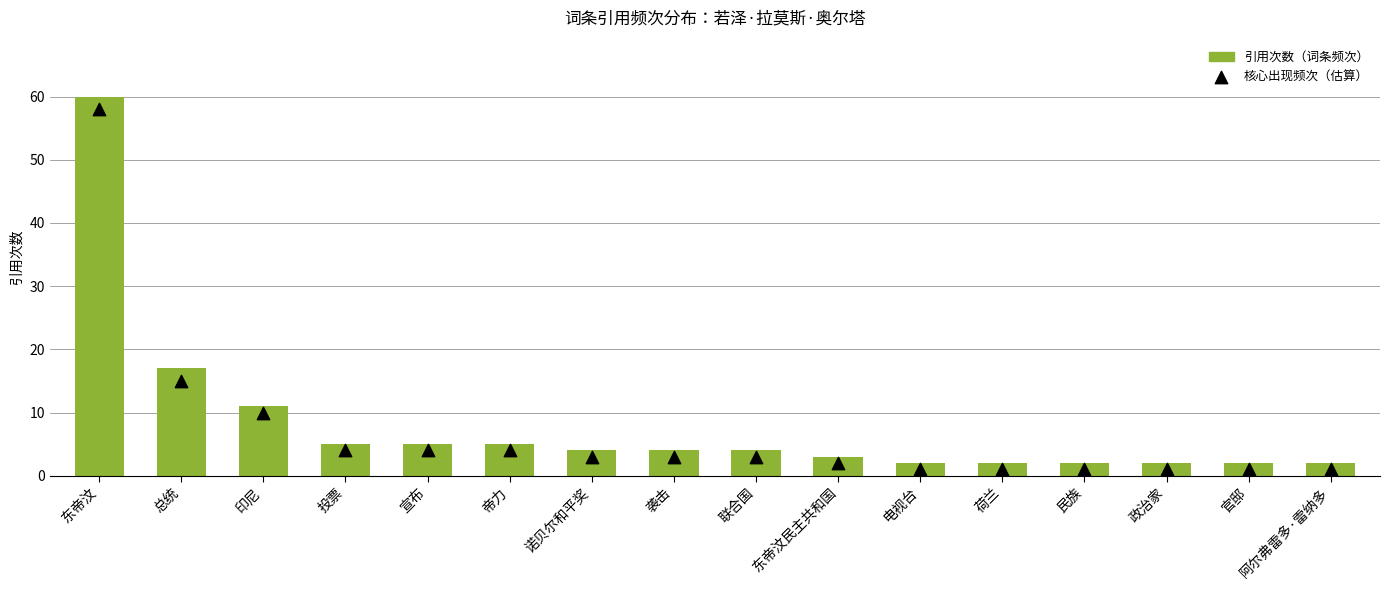

Which series has the largest total across all categories?

引用次数（词条频次）